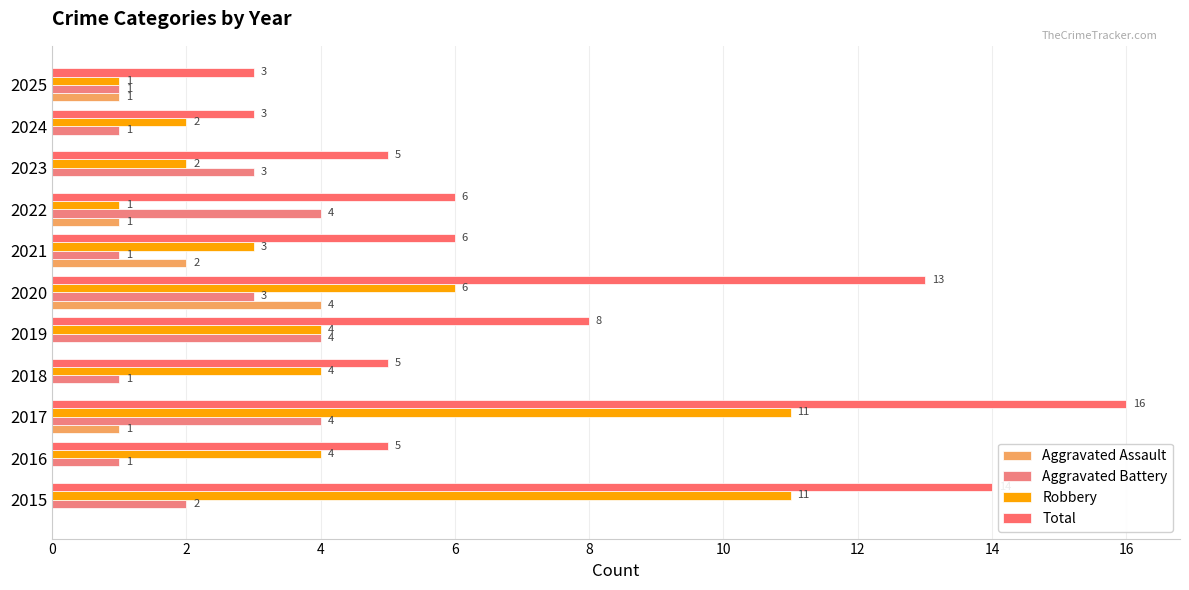

How many data points does each series have?

11